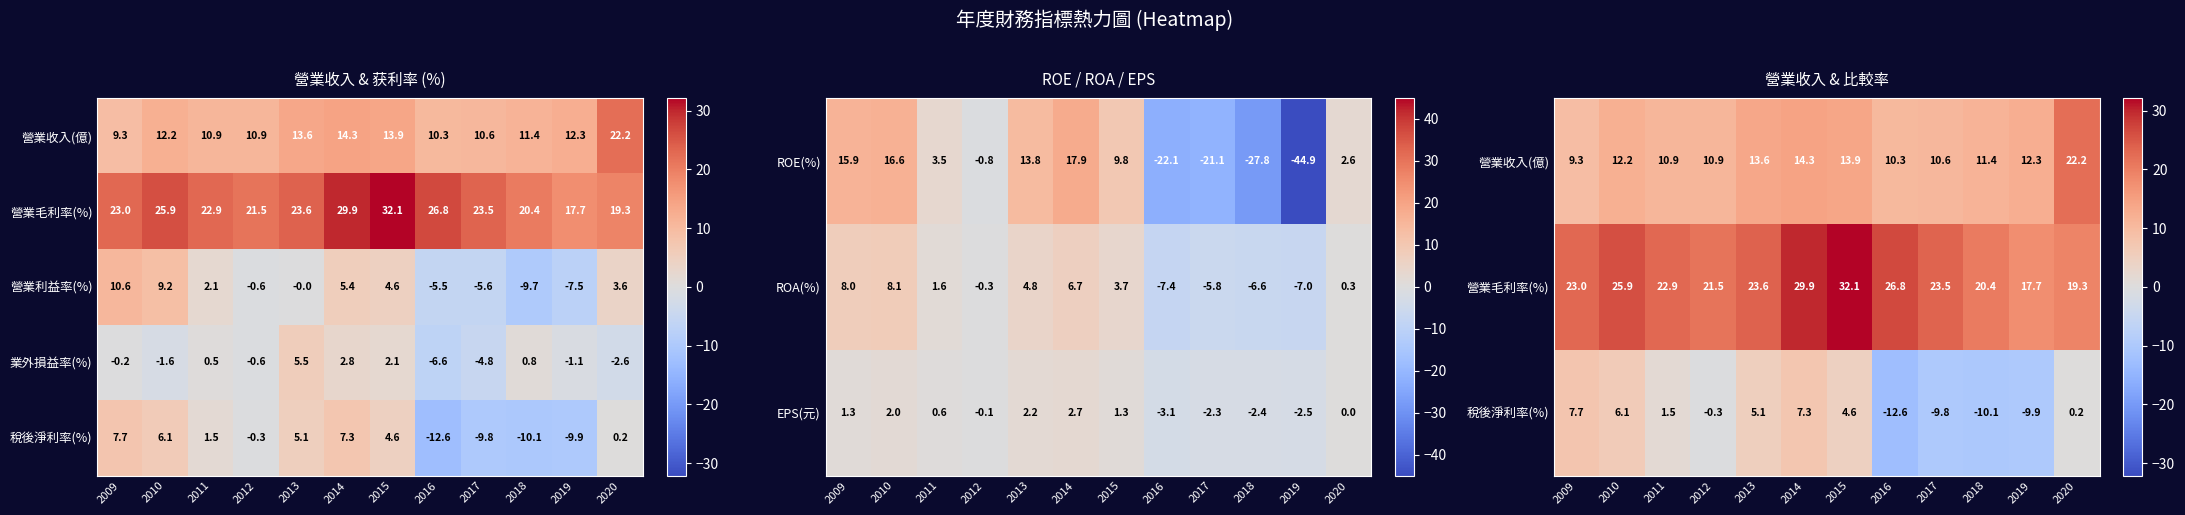

What is the lowest value of the 業外損益率(%) series?

-6.6